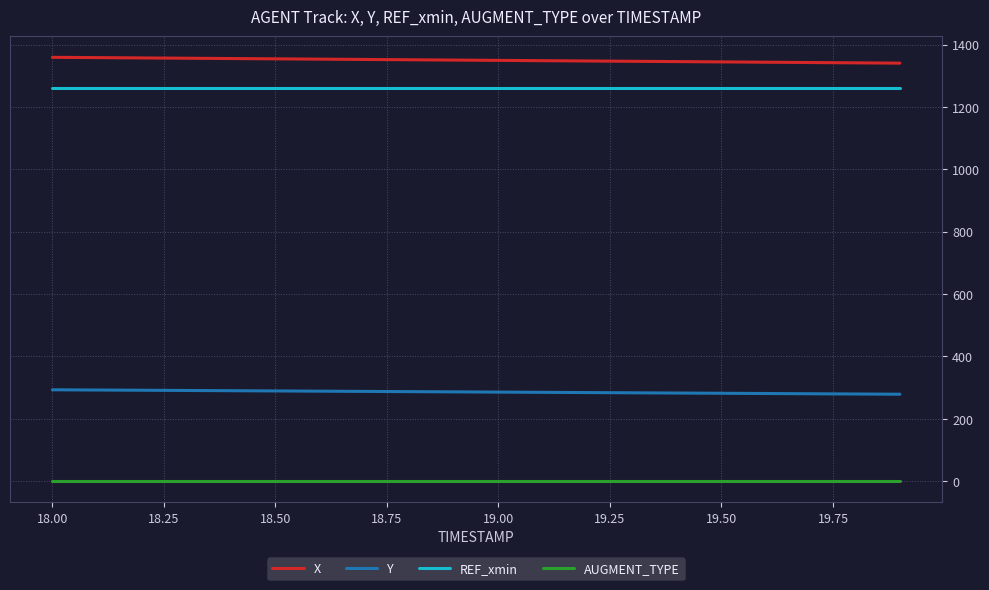

How many lines are shown in the chart?

4